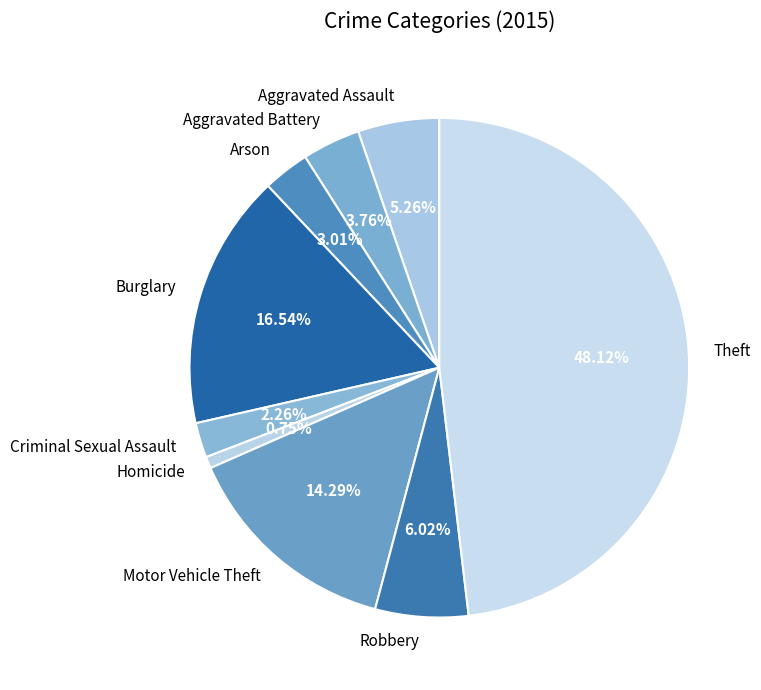

Is the sum of Arson and Robbery greater than half?

No